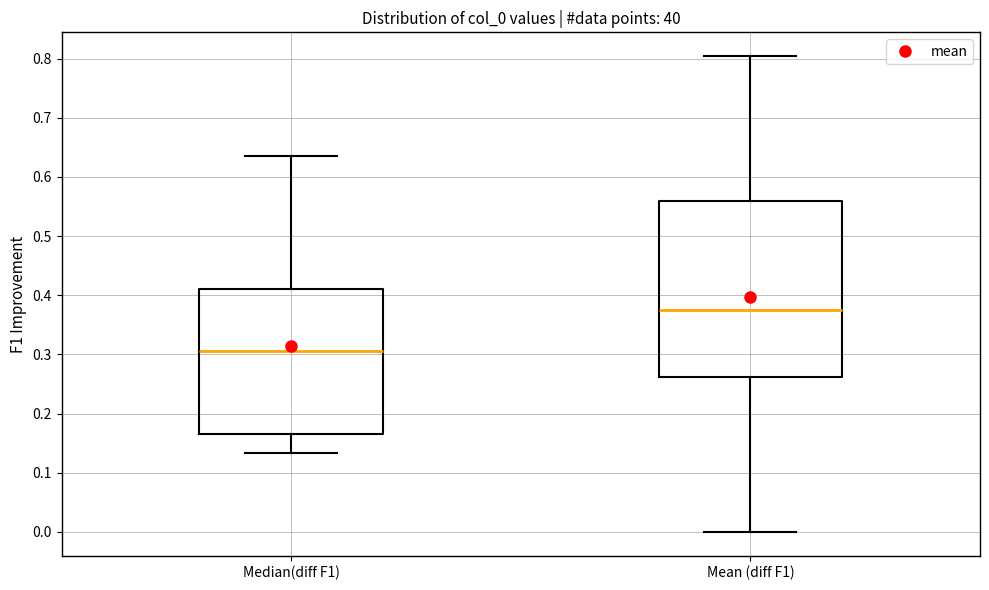

Where does the lower whisker of the box for Median(diff F1) end on the y-axis? The values are not printed on the chart, so give them approximately, as read against the axis.

0.13